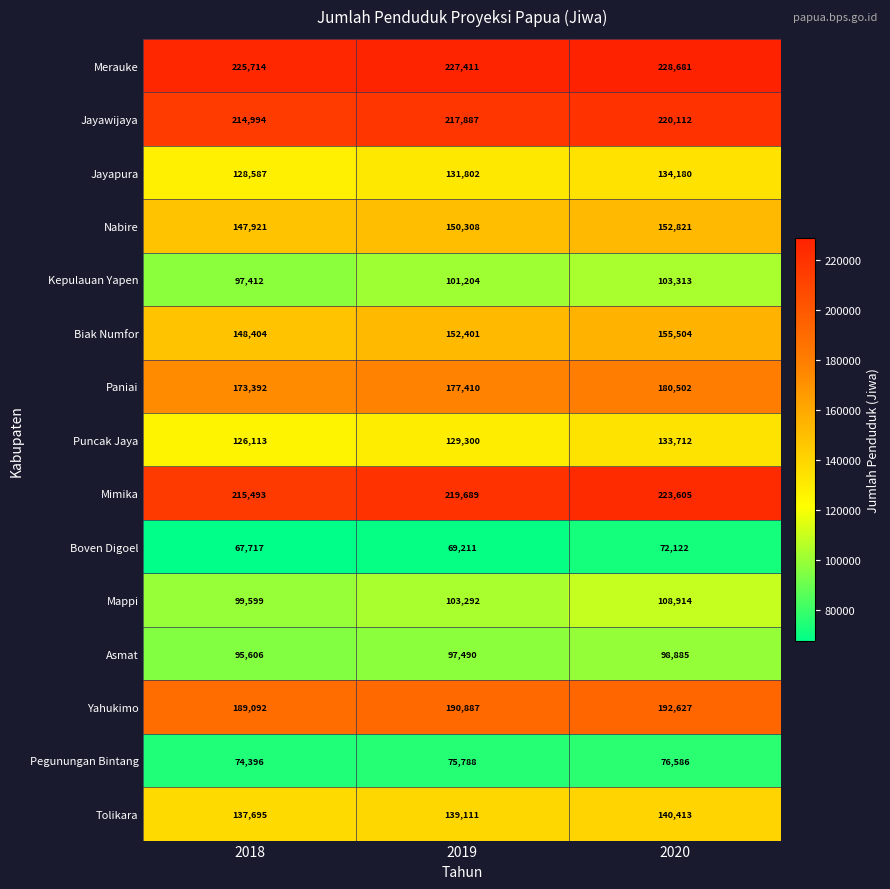

What is the total value across all series at 2019?

2183191